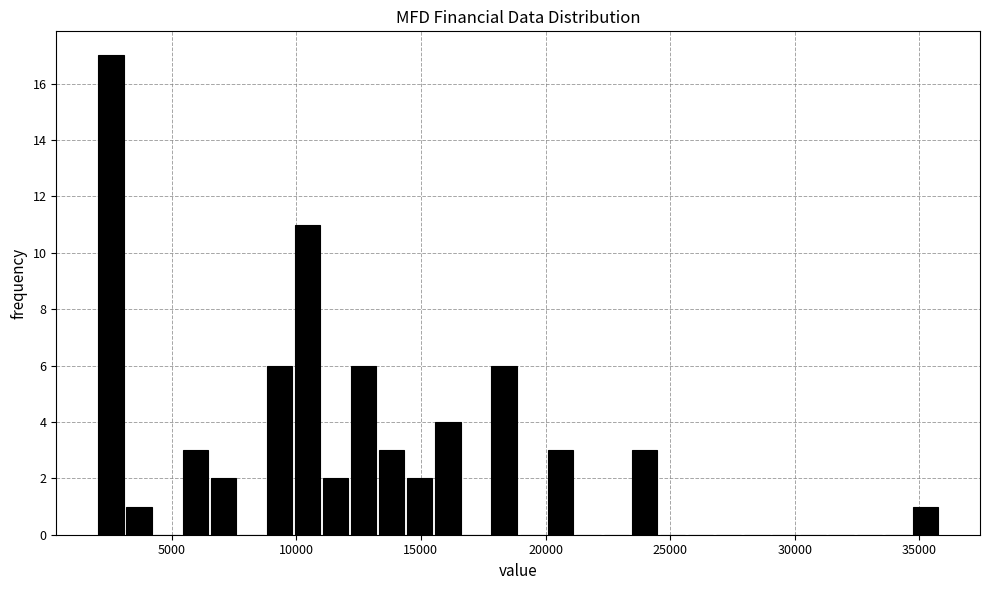

Around what value on the x-axis is the tallest bar? Give the approximate position of its centre, as read against the axis.

2500